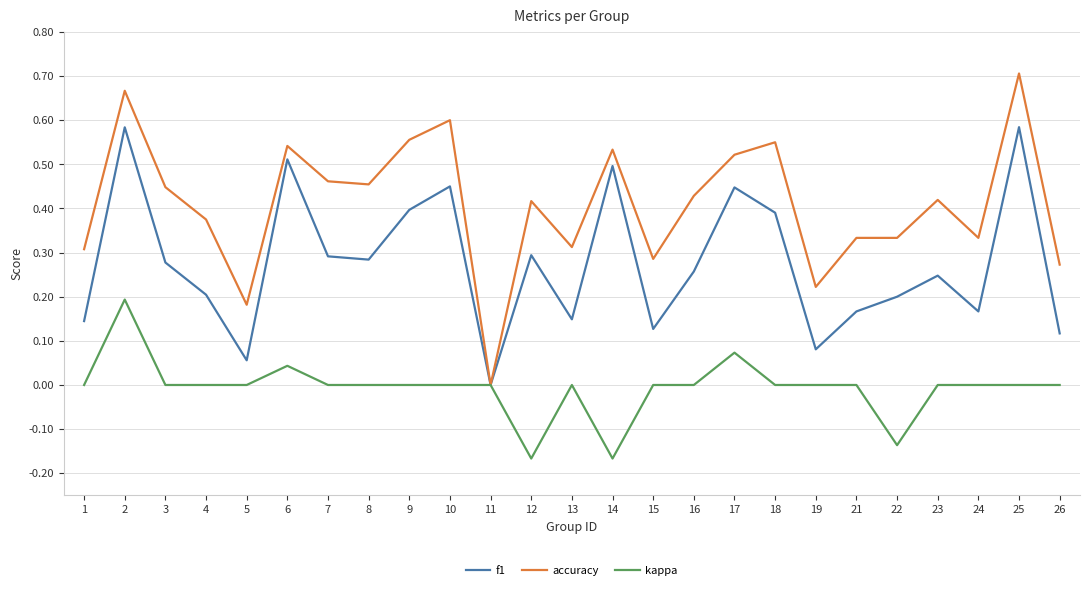

List the series in order of their overall mean, highest first.

accuracy, f1, kappa